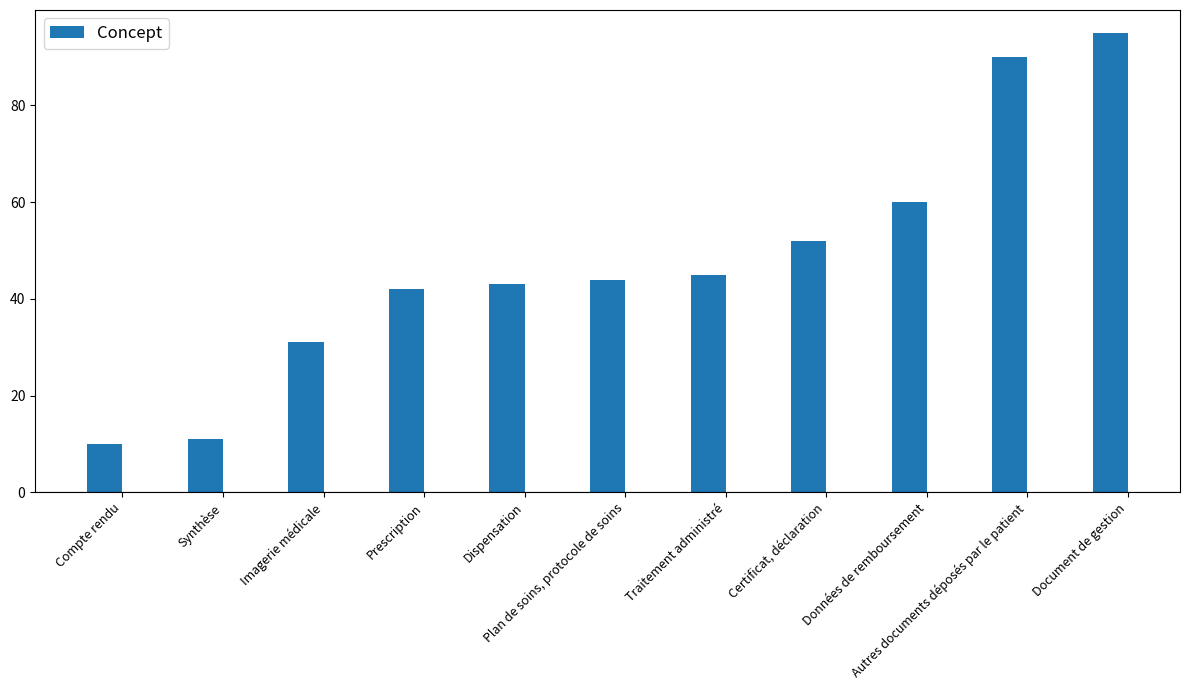

Reading right to left, what are all the values shown in this chart?

Document de gestion=95	Autres documents déposés par le patient=90	Données de remboursement=60	Certificat, déclaration=52	Traitement administré=45	Plan de soins, protocole de soins=44	Dispensation=43	Prescription=42	Imagerie médicale=31	Synthèse=11	Compte rendu=10